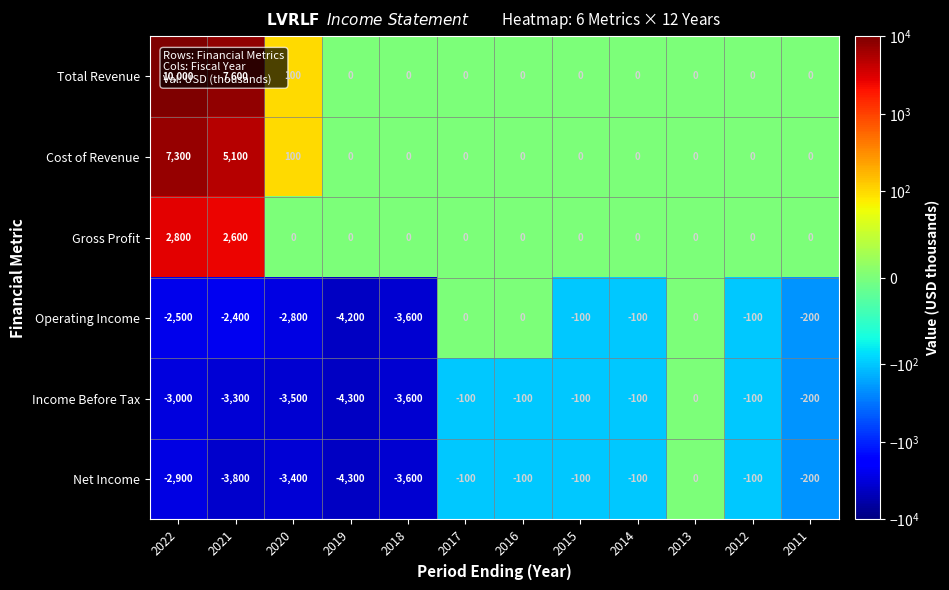

At how many categories does at least one series exceed 8093?

1